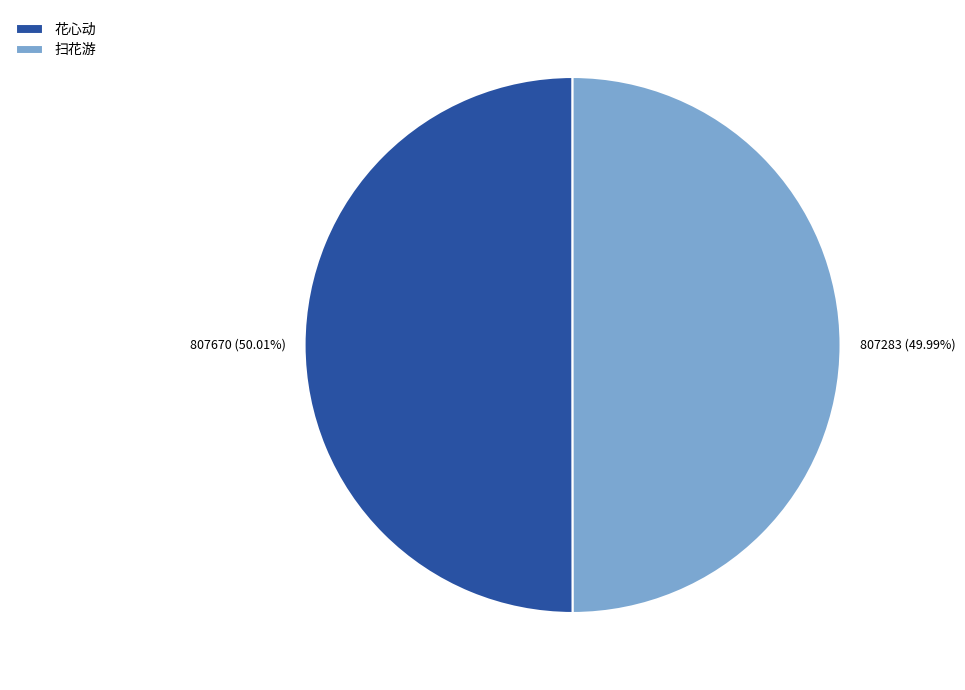

Does any single category account for the majority?

Yes